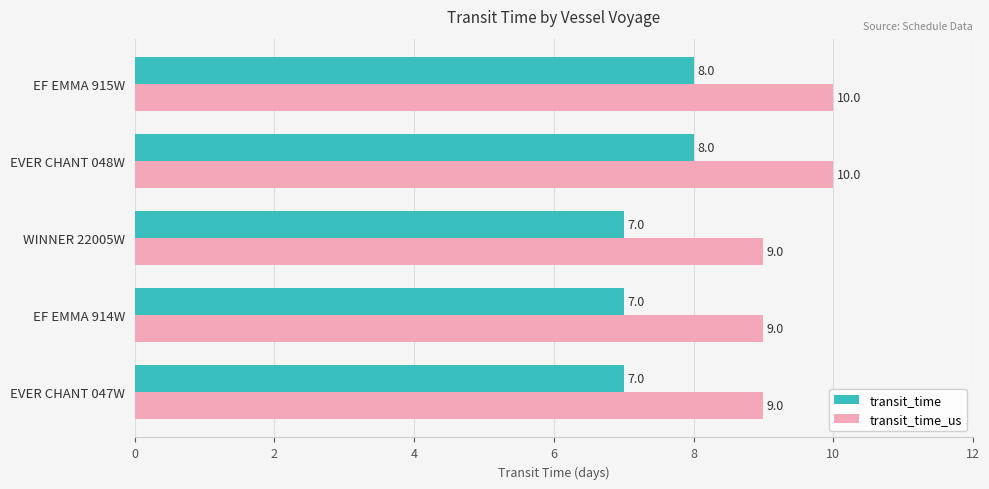

What is the approximate value of transit_time at WINNER 22005W?

7